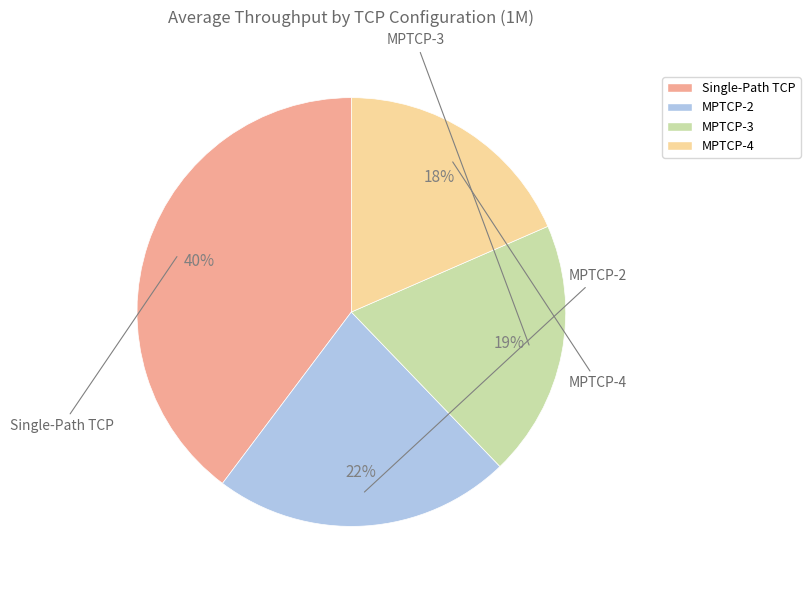

Rank the categories by value from lowest to highest.

MPTCP-4, MPTCP-3, MPTCP-2, Single-Path TCP